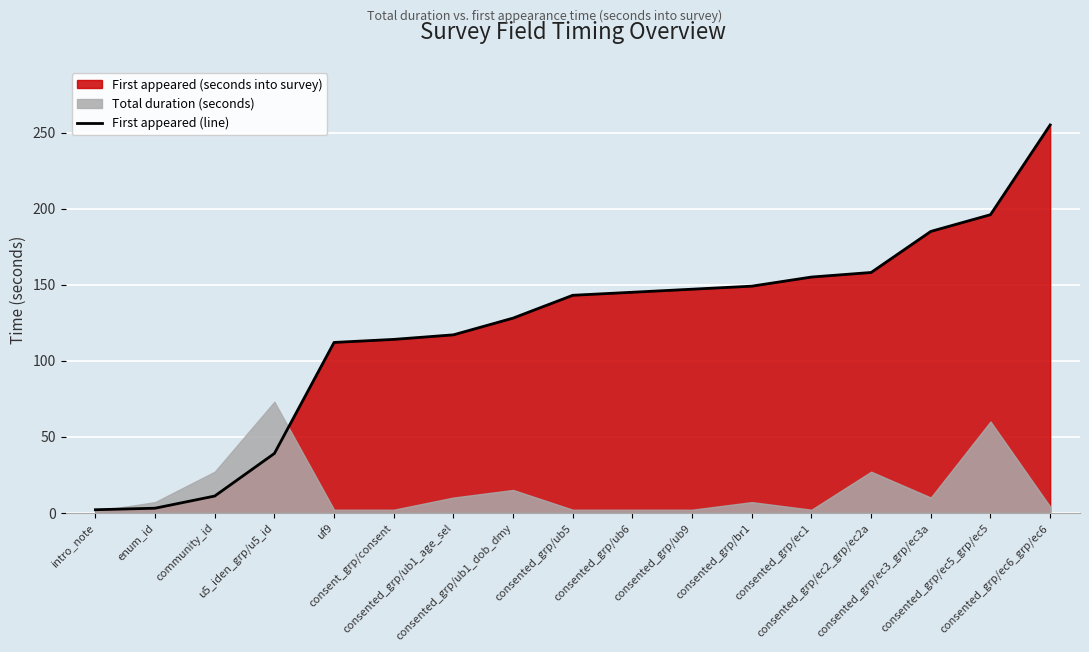

Rank the categories by value from lowest to highest.

intro_note, enum_id, community_id, u5_iden_grp/u5_id, uf9, consent_grp/consent, consented_grp/ub1_age_sel, consented_grp/ub1_dob_dmy, consented_grp/ub5, consented_grp/ub6, consented_grp/ub9, consented_grp/br1, consented_grp/ec1, consented_grp/ec2_grp/ec2a, consented_grp/ec3_grp/ec3a, consented_grp/ec5_grp/ec5, consented_grp/ec6_grp/ec6